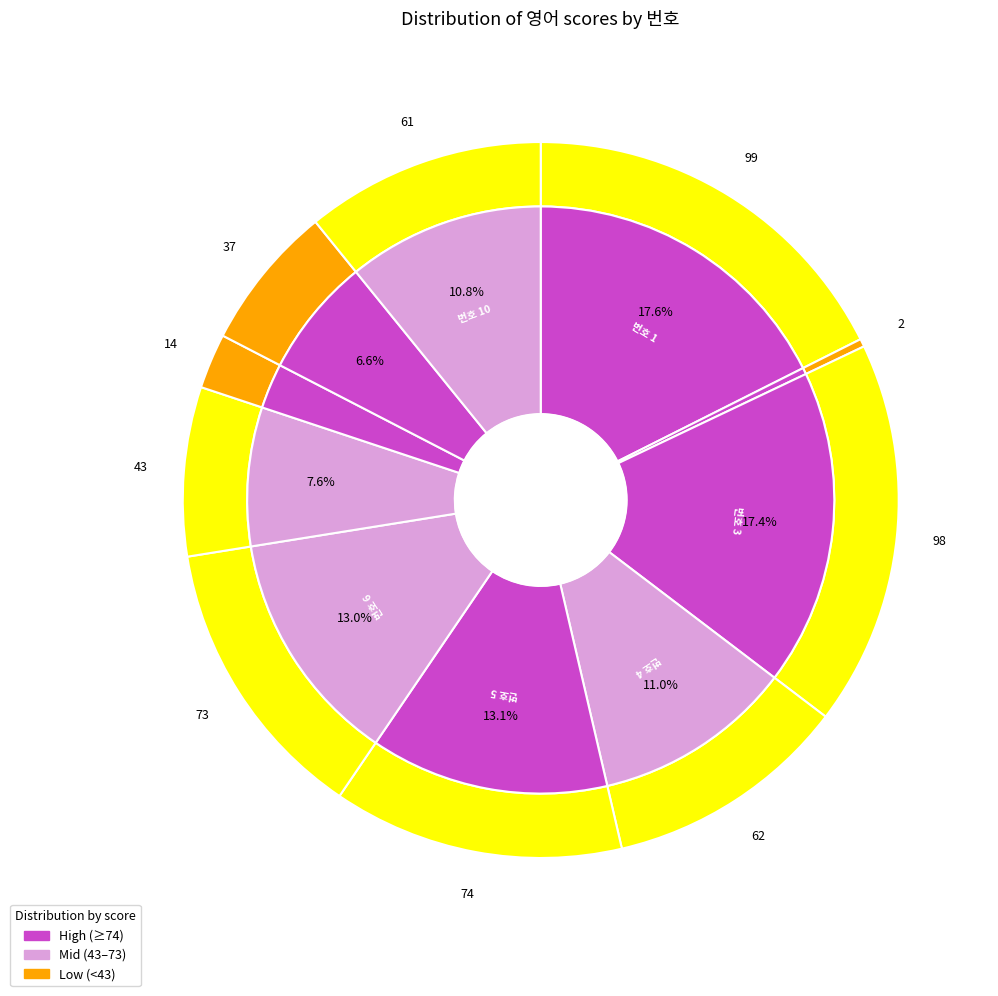

How many slices are in this pie chart?

10